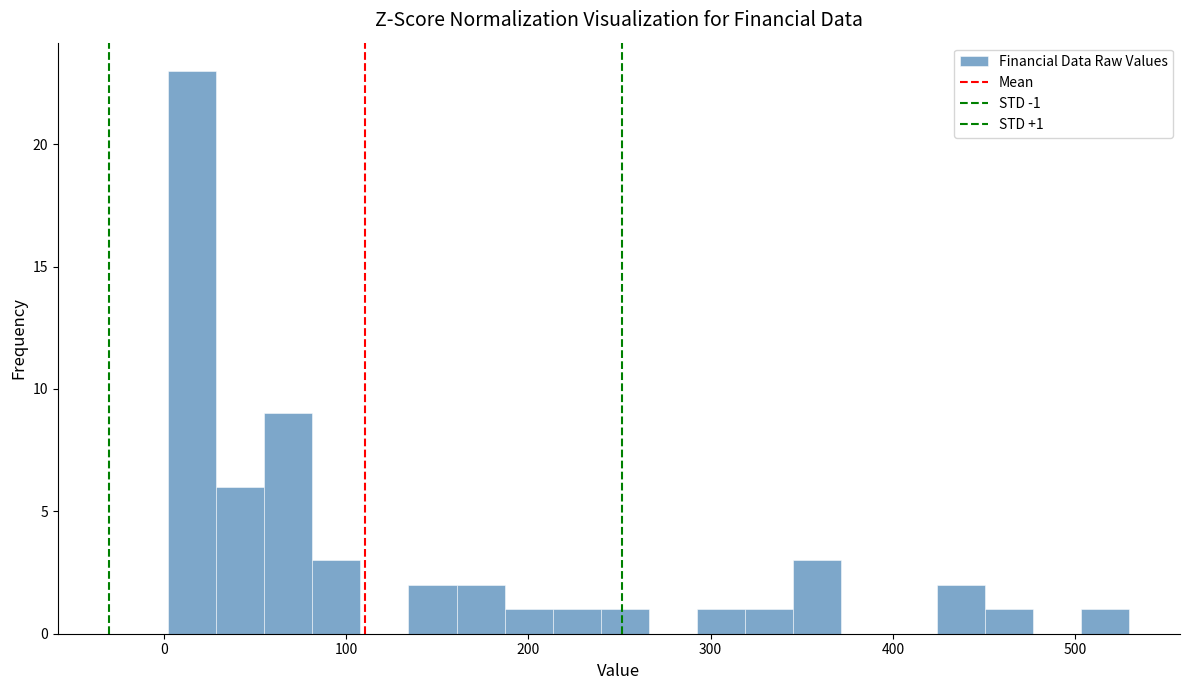

Read against the x-axis, roughly where is the centre of the tallest bar?

20